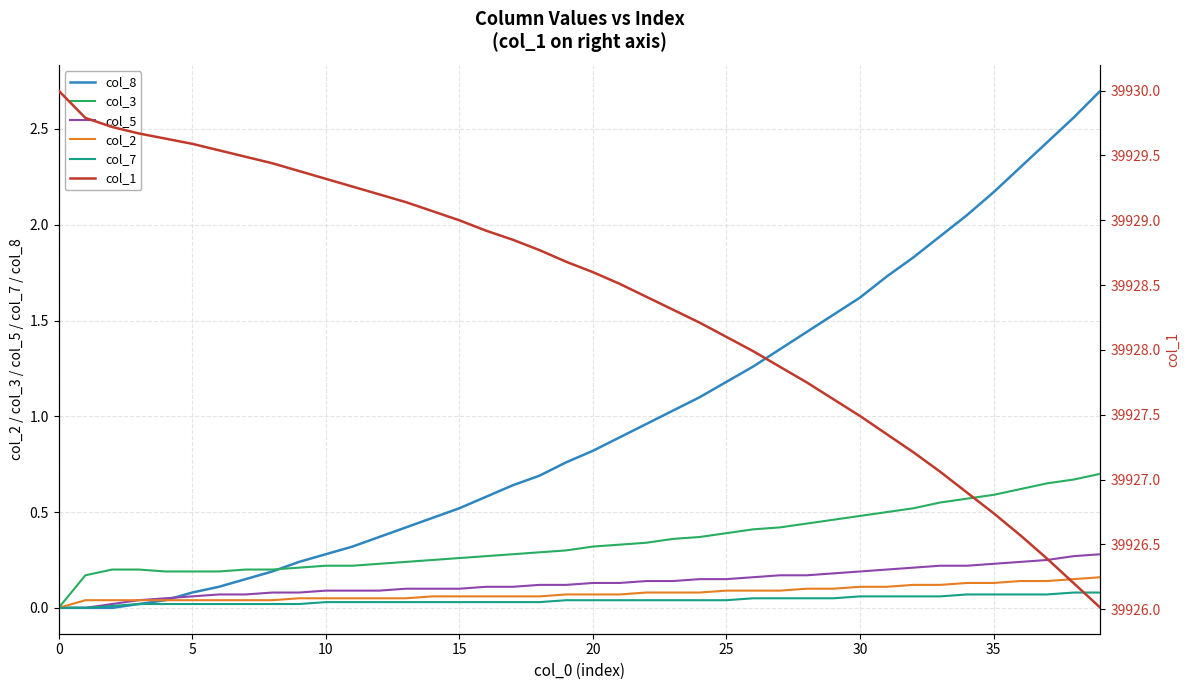

At which label does col_2 reach its peak?

39